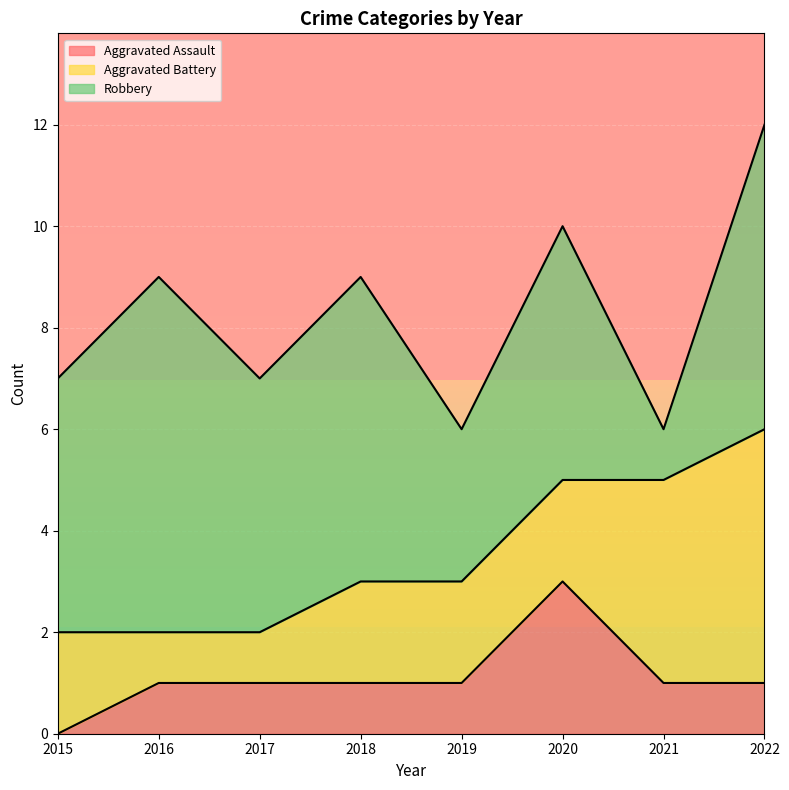

Which series has the largest range (max minus min)?

Robbery